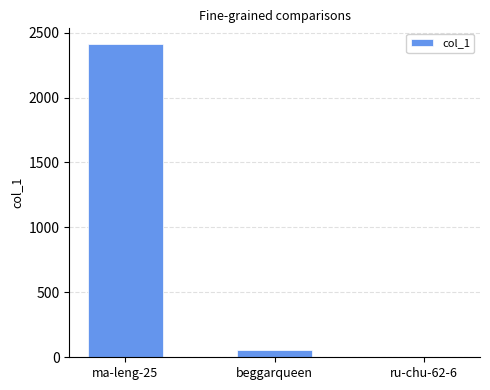

What is the difference between the values at beggarqueen and ru-chu-62-6?

55